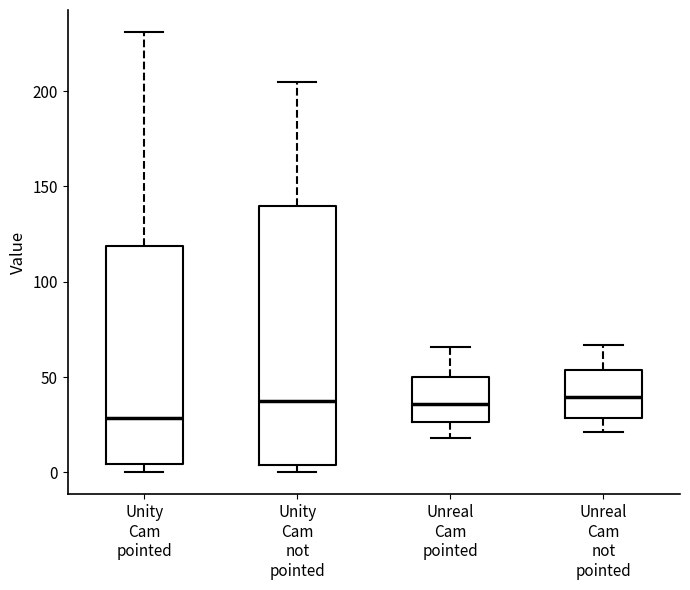

Comparing the boxes themselves (not the whiskers), which one is the tallest?

Unity Cam not pointed